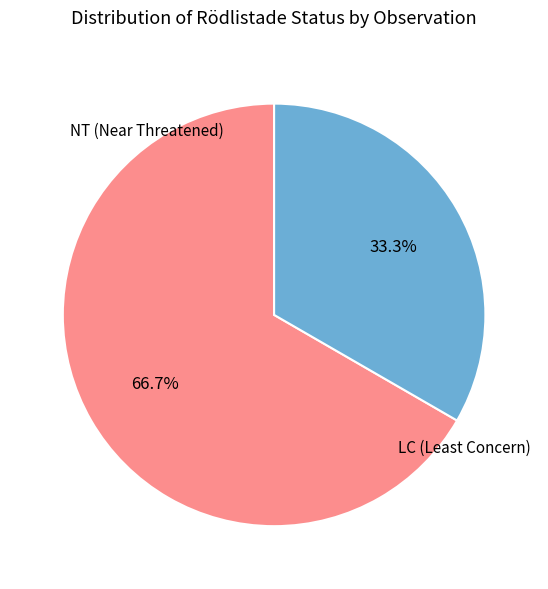

Is there a majority slice in this chart?

Yes